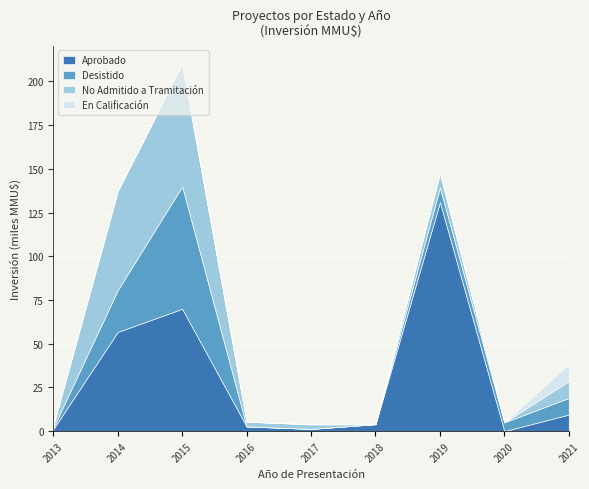

How many interior local peaks does the Desistido series have?

2